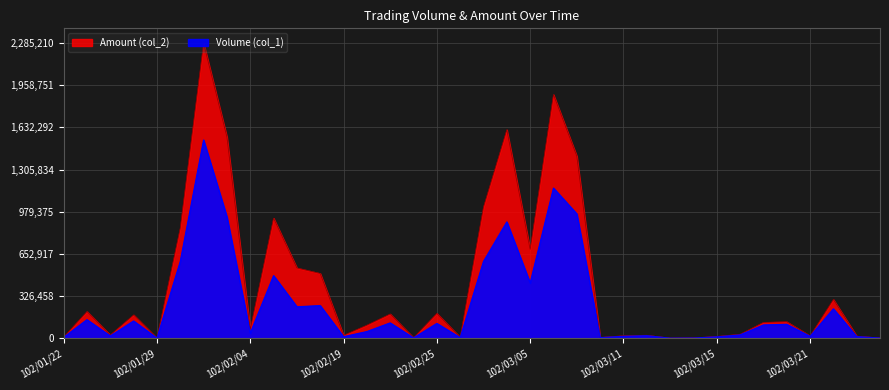

What is the approximate value of Amount (col_2) at 102/02/22?

188050